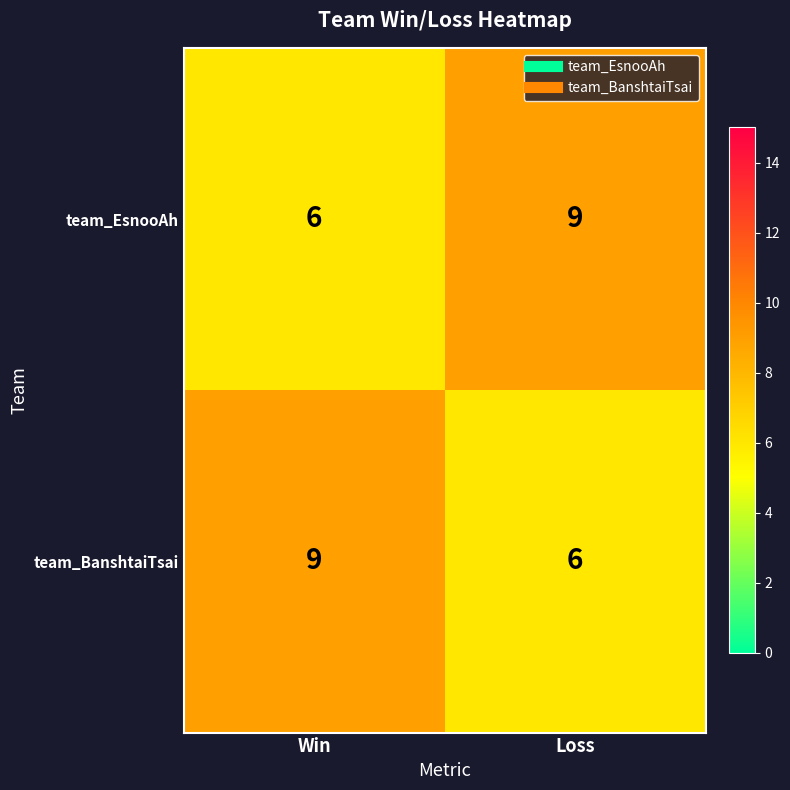

Reading left to right, what are all the values shown in this chart?

team_EsnooAh: Win=6	Loss=9
team_BanshtaiTsai: Win=9	Loss=6